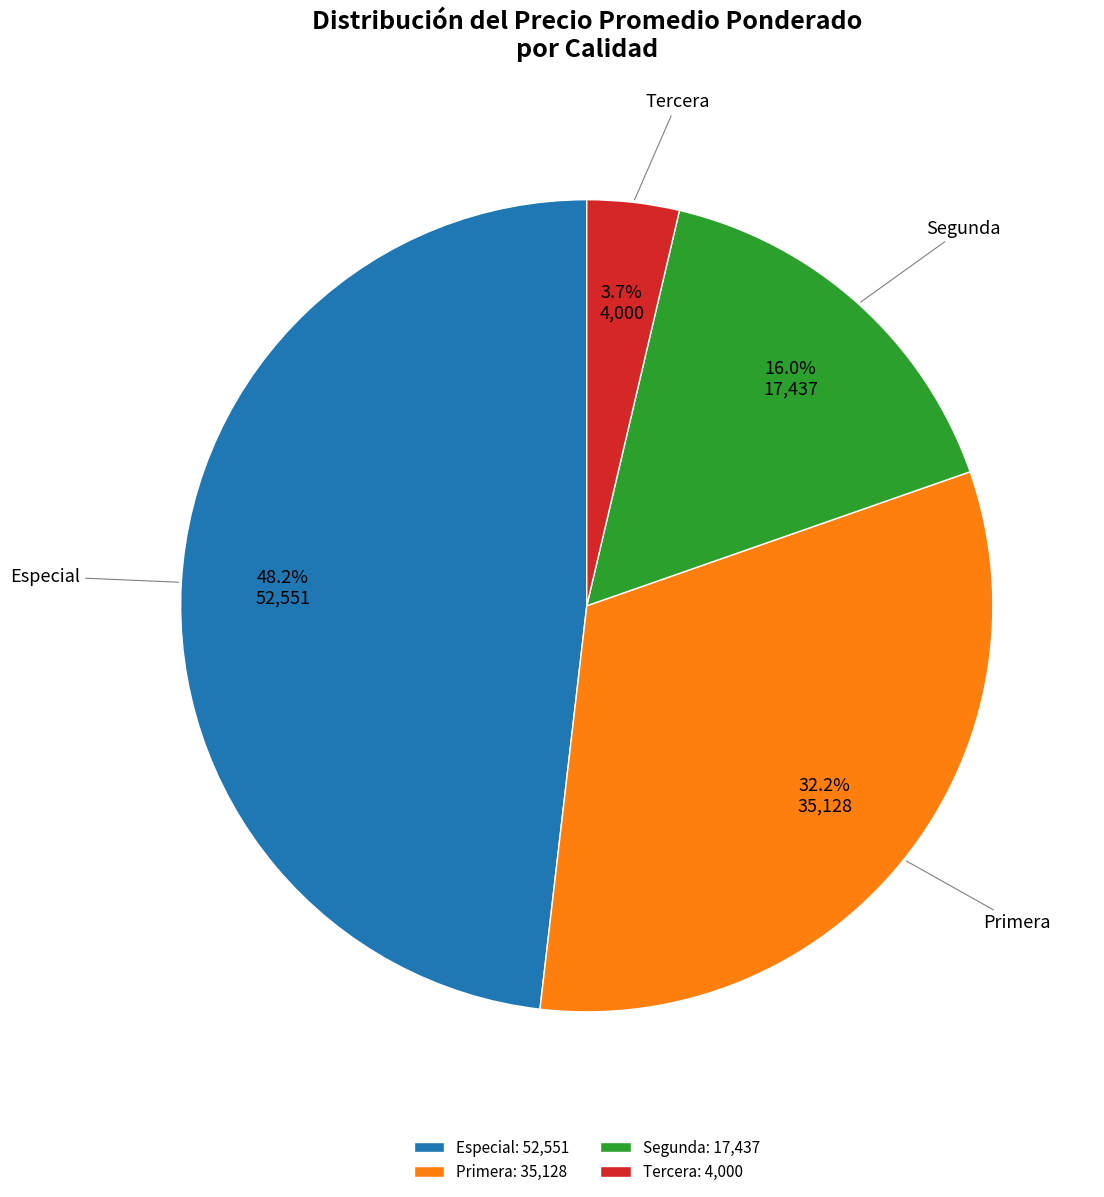

The Especial slice represents 1% of the pie. True or false?

False